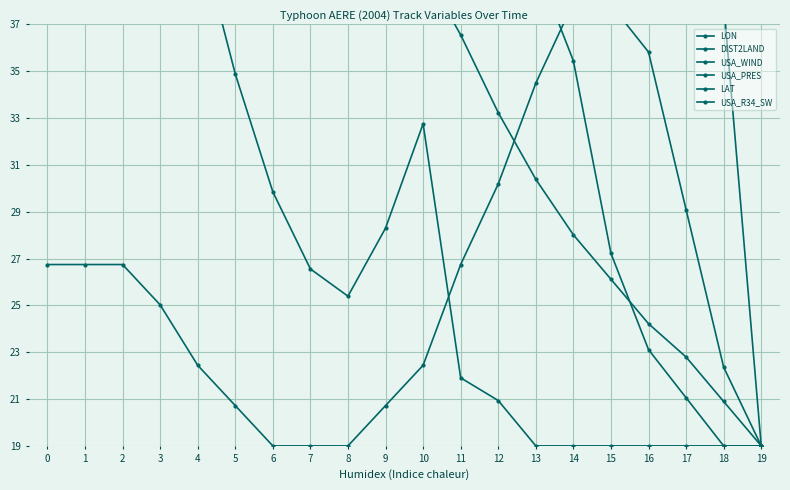

Reading left to right, transcribe all the data shown in this chart.

LON: 0=56.0	1=55.1	2=54.1	3=53.2	4=51.7	5=49.8	6=47.5	7=46.0	8=44.1	9=42.2	10=39.4	11=36.6	12=33.2	13=30.4	14=28.0	15=26.1	16=24.2	17=22.8	18=20.9	19=19.0
DIST2LAND: 0=56.0	1=52.1	2=48.8	3=45.7	4=41.1	5=34.9	6=29.8	7=26.6	8=25.4	9=28.3	10=32.8	11=21.9	12=20.9	13=19.0	14=19.0	15=19.0	16=19.0	17=19.0	18=19.0	19=19.0
USA_WIND: 0=49.3	1=49.3	2=49.3	3=51.3	4=52.6	5=54.7	6=56.0	7=56.0	8=56.0	9=54.7	10=52.6	11=49.3	12=45.9	13=42.5	14=39.2	15=37.8	16=35.8	17=29.1	18=22.4	19=19.0
USA_PRES: 0=26.7	1=26.7	2=26.7	3=25.0	4=22.4	5=20.7	6=19.0	7=19.0	8=19.0	9=20.7	10=22.4	11=26.7	12=30.2	13=34.5	14=37.9	15=39.7	16=41.4	17=47.4	18=53.4	19=56.0
LAT: 0=43.7	1=47.8	2=51.9	3=53.9	4=56.0	5=56.0	6=56.0	7=56.0	8=56.0	9=56.0	10=56.0	11=51.9	12=45.7	13=39.6	14=35.4	15=27.2	16=23.1	17=21.1	18=19.0	19=19.0
USA_R34_SW: 0=50.4	1=47.1	2=43.5	3=42.1	4=40.7	5=48.5	6=56.0	7=56.0	8=56.0	9=53.2	10=50.4	11=44.3	12=37.9	13=37.9	14=37.9	15=37.9	16=37.9	17=37.9	18=37.9	19=19.0